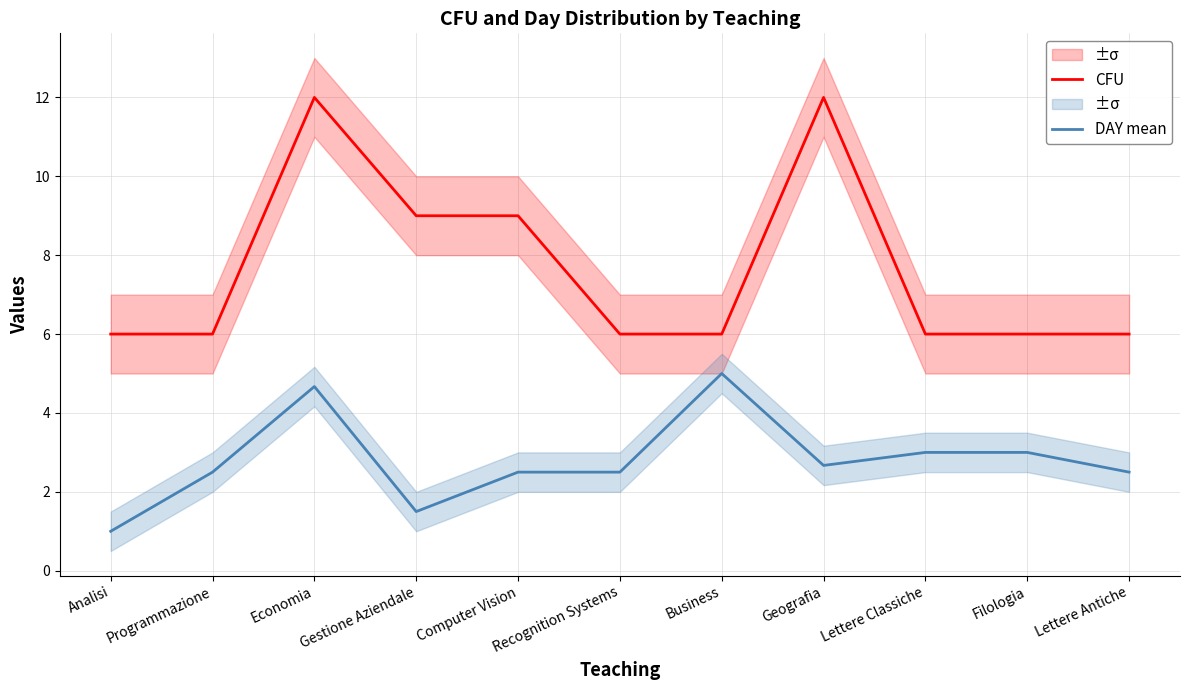

True or false: CFU and DAY mean intersect in this chart.

False